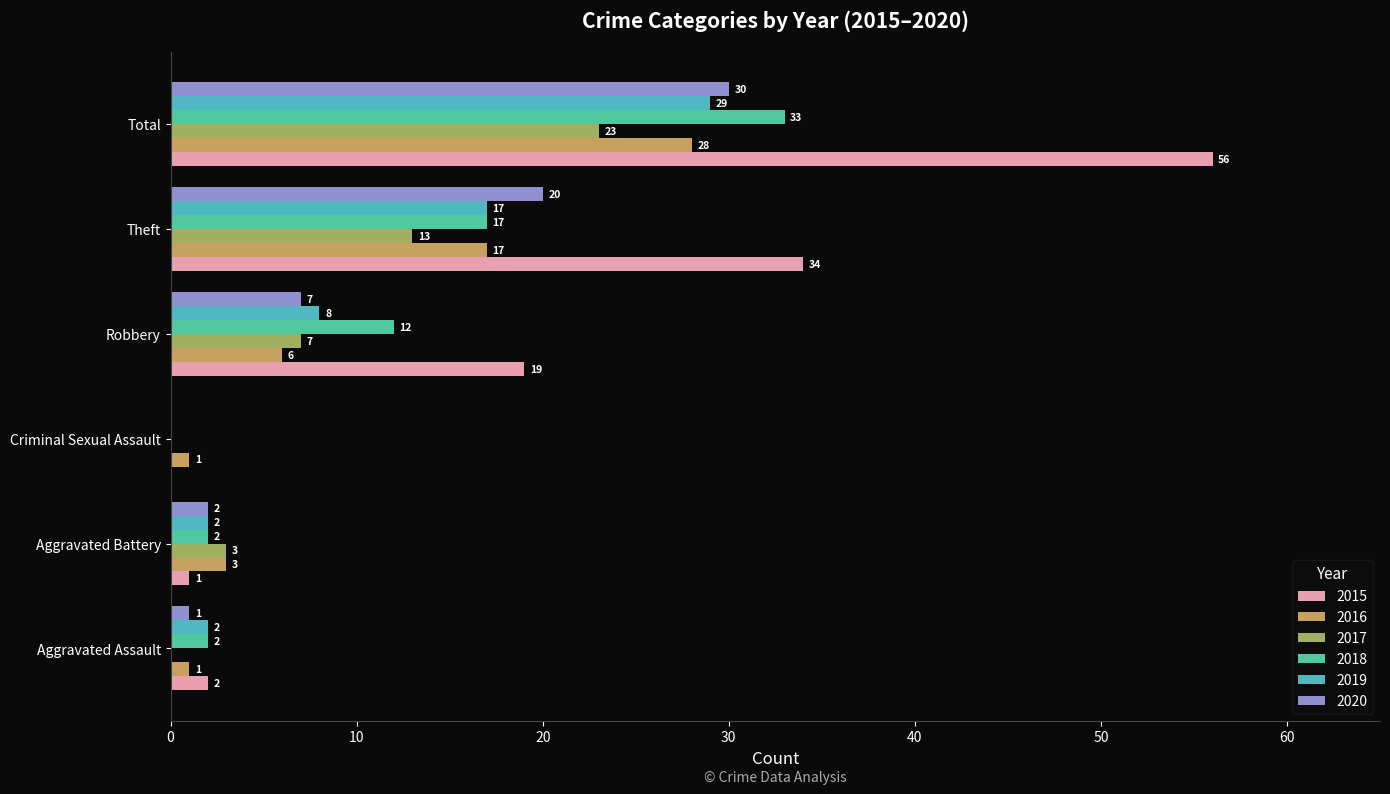

Reading left to right, transcribe all the data shown in this chart.

2015: 2	1	0	19	34	56
2016: 1	3	1	6	17	28
2017: 0	3	0	7	13	23
2018: 2	2	0	12	17	33
2019: 2	2	0	8	17	29
2020: 1	2	0	7	20	30